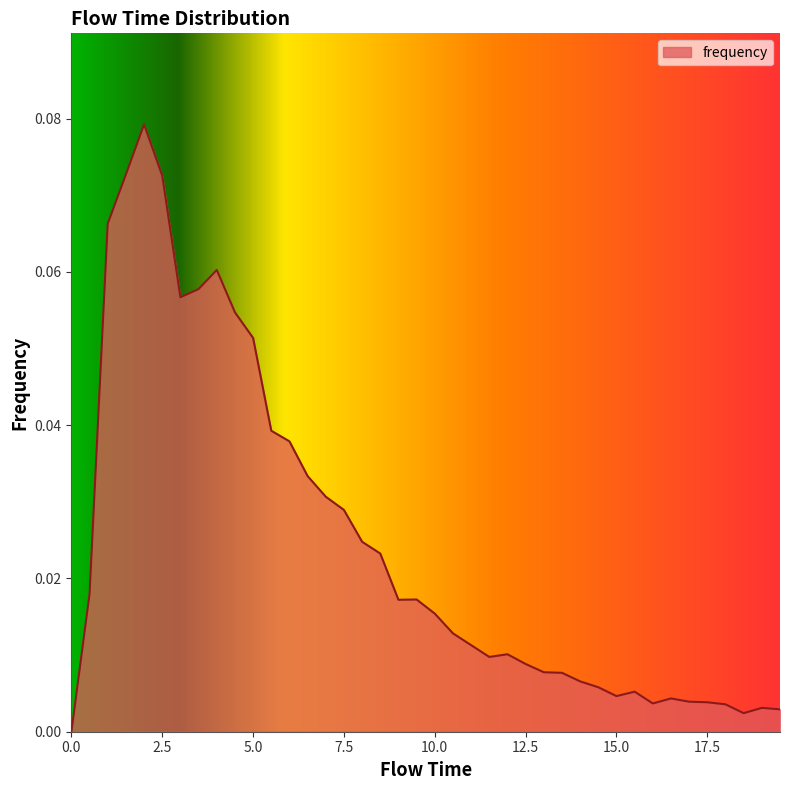

How many lines are shown in the chart?

1